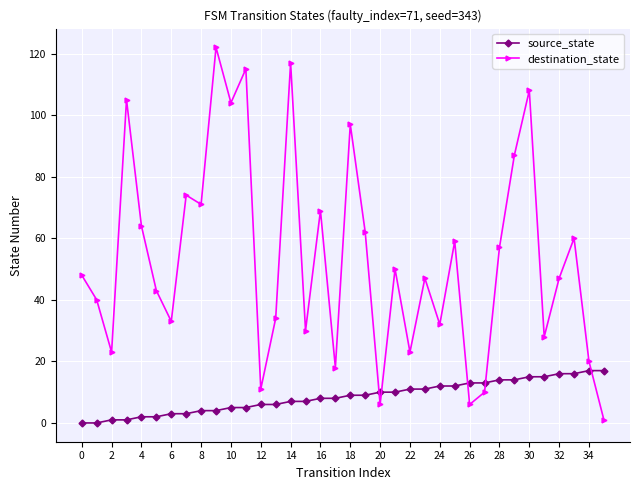

Which series has the largest total across all categories?

destination_state